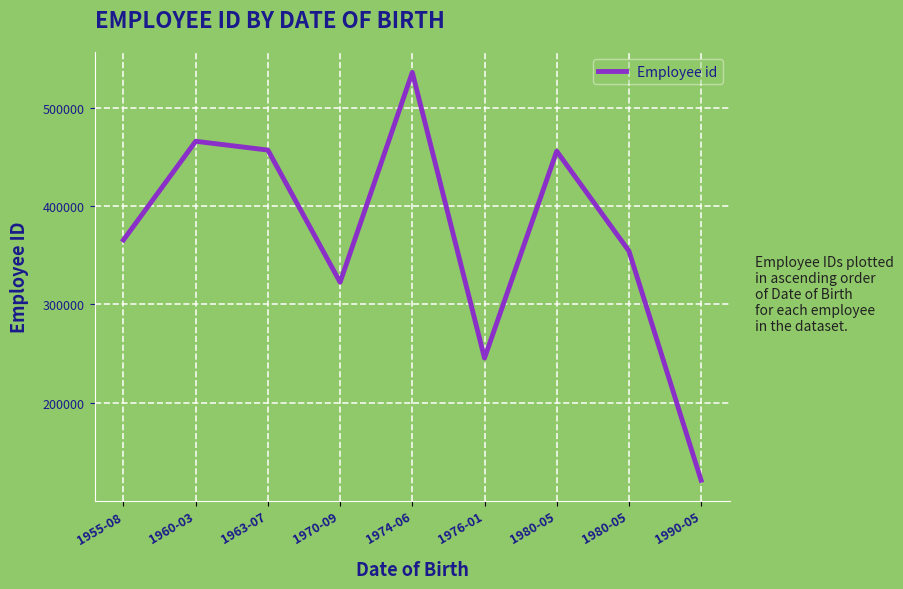

Where is the data nearest to the value 328459?

1970-09